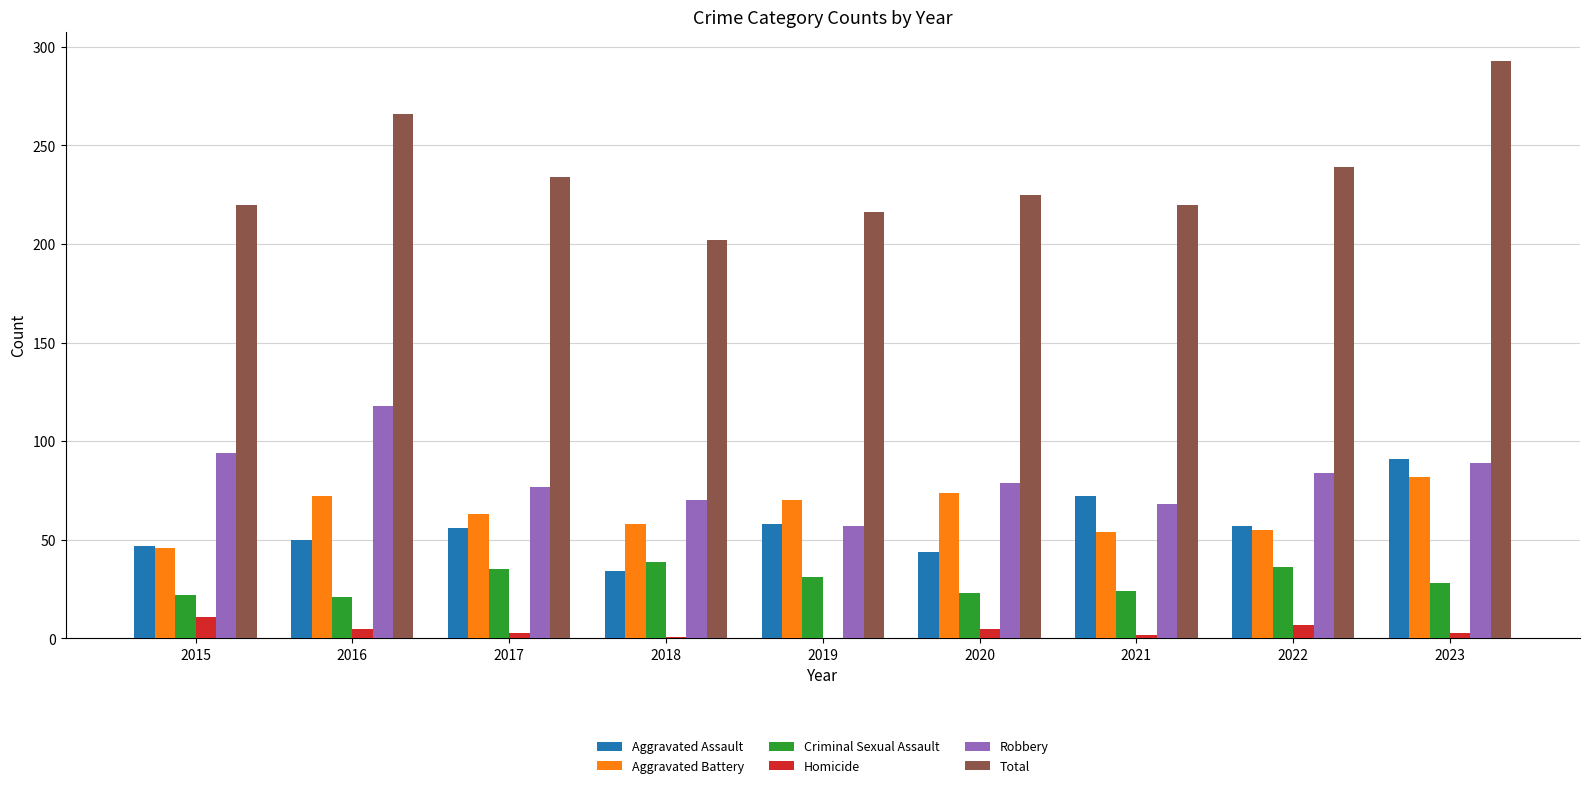

Which category has the highest value across all series?

2023